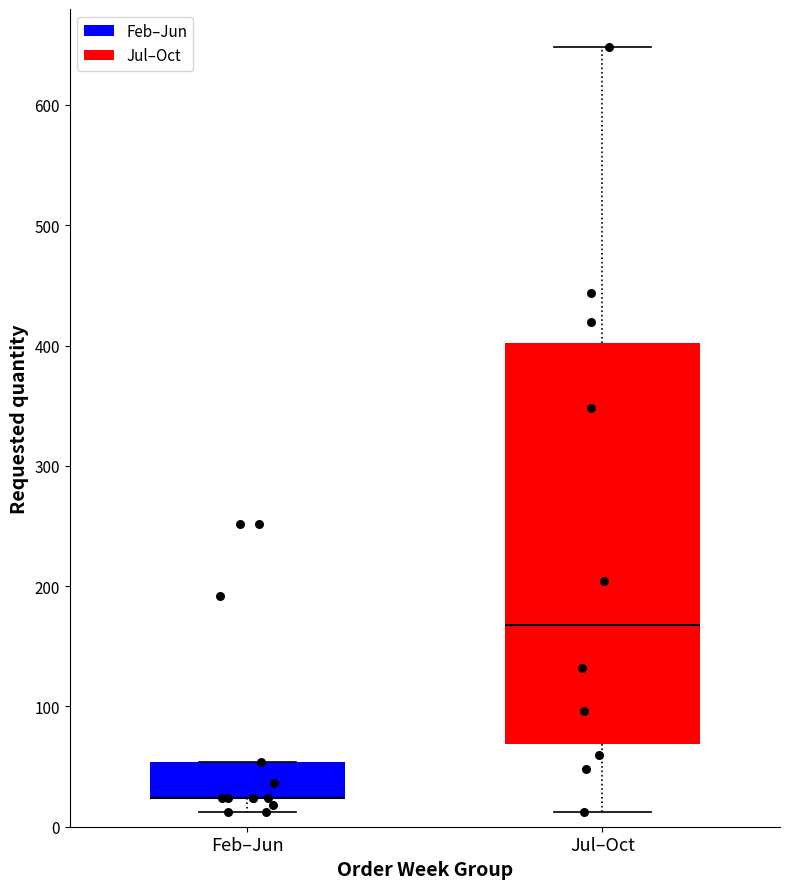

Reading left to right, transcribe this box plot: for each box, give where its median line is, the range the box spans, and where its two whiskers end, as read against the y-axis. The values are not printed on the chart, so give them approximately, as read against the axis.

Feb–Jun: median 20 (drawn on the box's lower edge), box 20 to 50, whiskers 10 to 50
Jul–Oct: median 170, box 70 to 400, whiskers 10 to 650